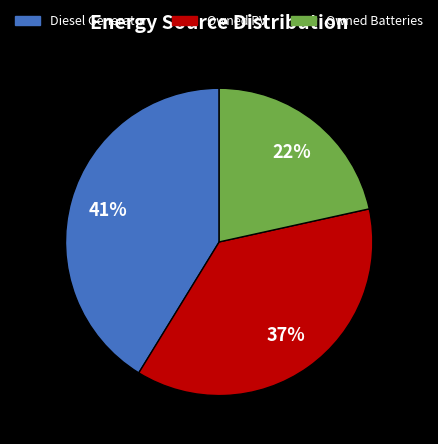

To the nearest percent, what is the difference between the Owned PV and Diesel Generator slice percentages?

4%